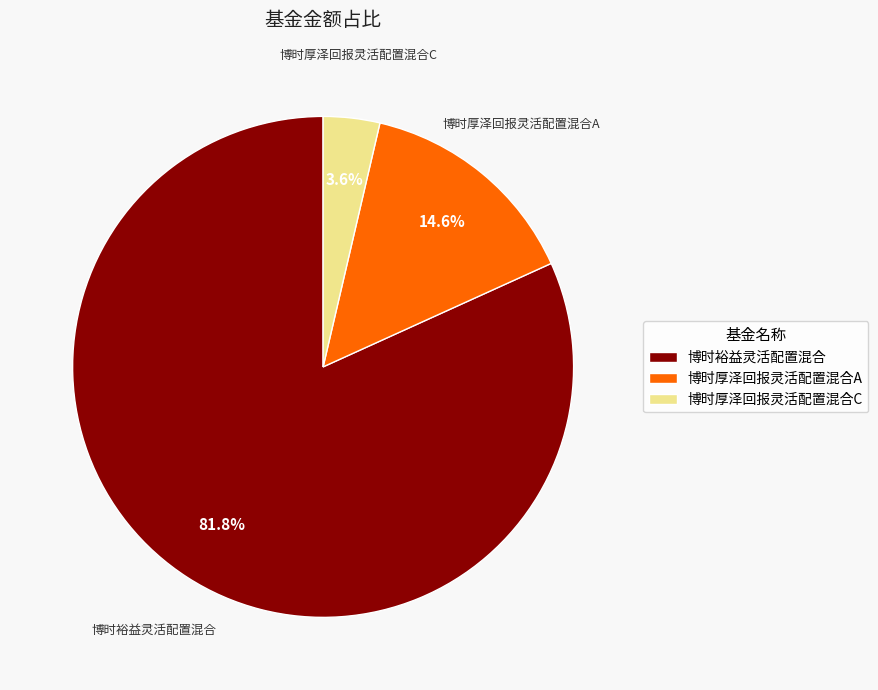

Rank the categories by value from lowest to highest.

博时厚泽回报灵活配置混合C, 博时厚泽回报灵活配置混合A, 博时裕益灵活配置混合